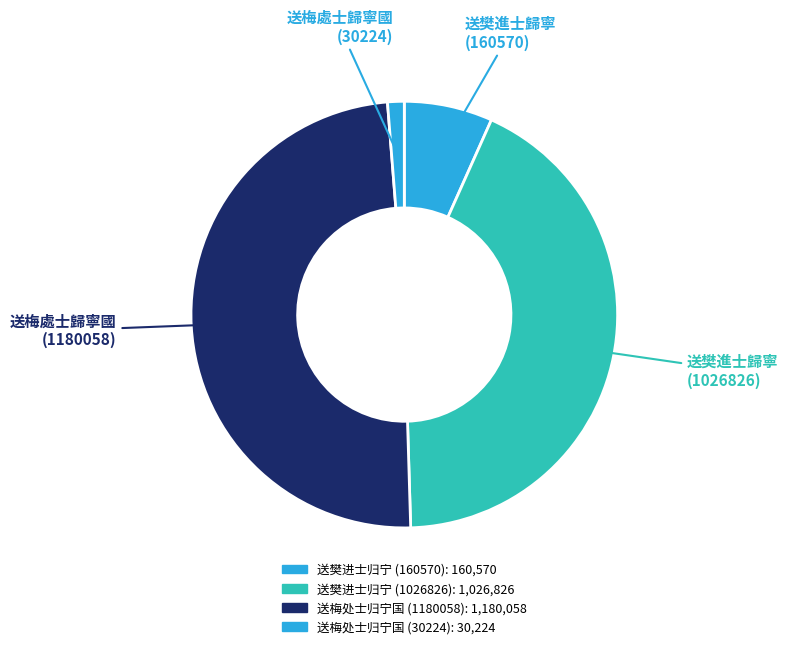

Count the number of slices in the pie.

4